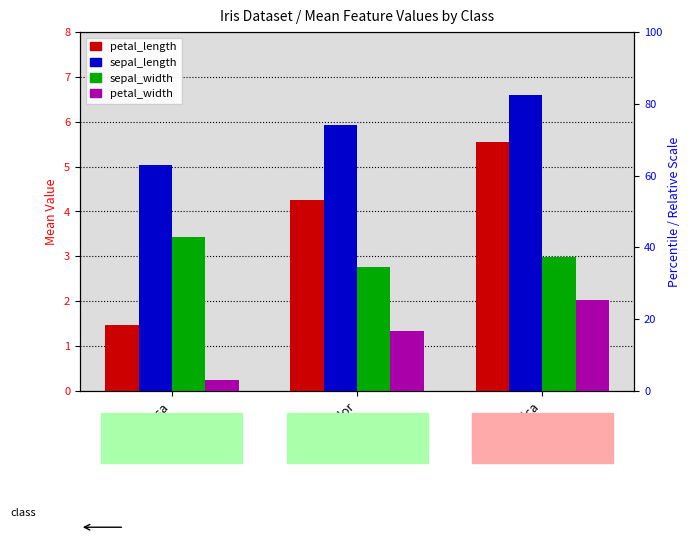

Reading right to left, extract all data points from this chart.

petal_length: virginica=5.6	versicolor=4.3	setosa=1.5
sepal_length: virginica=6.6	versicolor=5.9	setosa=5.0
sepal_width: virginica=3.0	versicolor=2.8	setosa=3.4
petal_width: virginica=2.0	versicolor=1.3	setosa=0.2